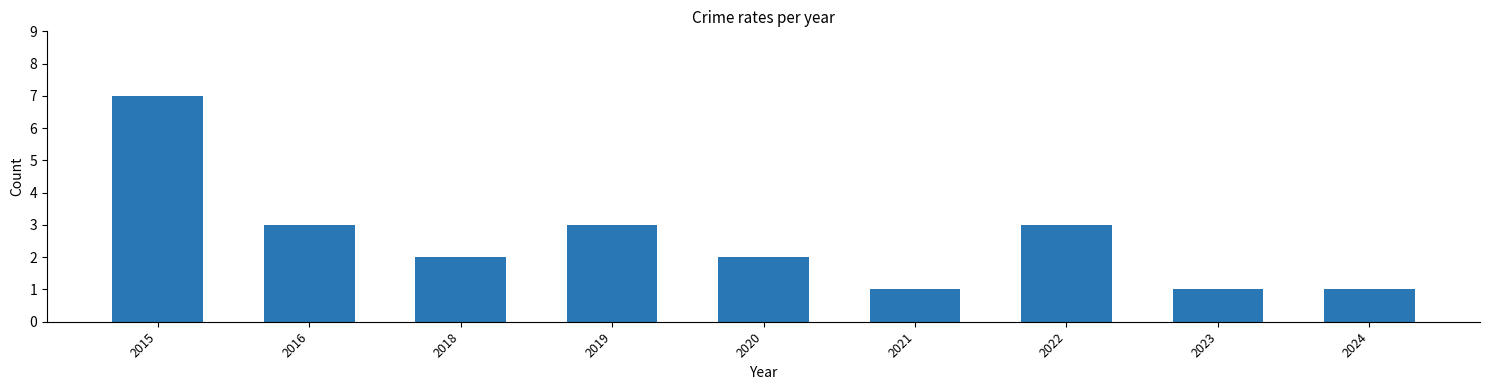

Which has a higher value, 2023 or 2016?

2016